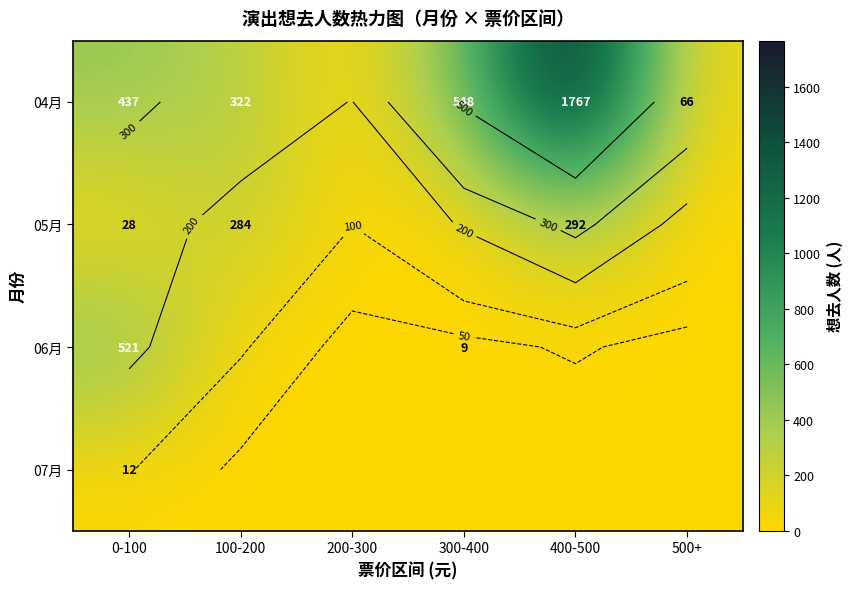

Which category has the highest value across all series?

400-500